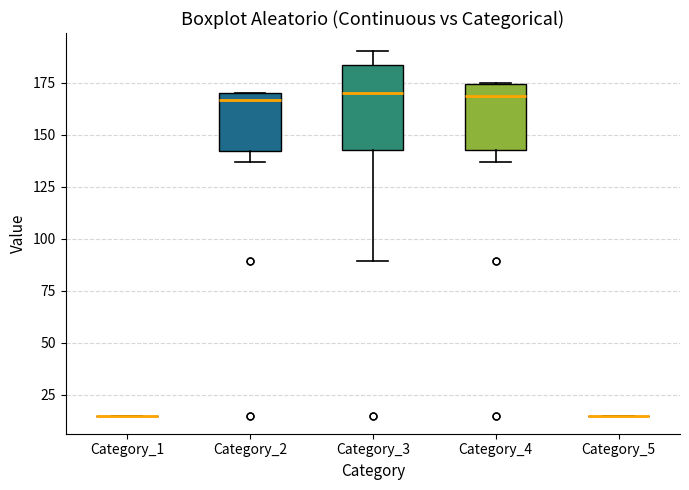

Reading left to right, transcribe this box plot: for each box, give where its median line is, the range the box spans, and where its two whiskers end, as read against the y-axis. The values are not printed on the chart, so give them approximately, as read against the axis.

Category_1: box collapsed to a line at 15, whiskers 15 to 15
Category_2: median 165, box 140 to 170, whiskers 135 to 170
Category_3: median 170, box 145 to 185, whiskers 90 to 190
Category_4: median 170, box 145 to 175, whiskers 135 to 175
Category_5: box collapsed to a line at 15, whiskers 15 to 15